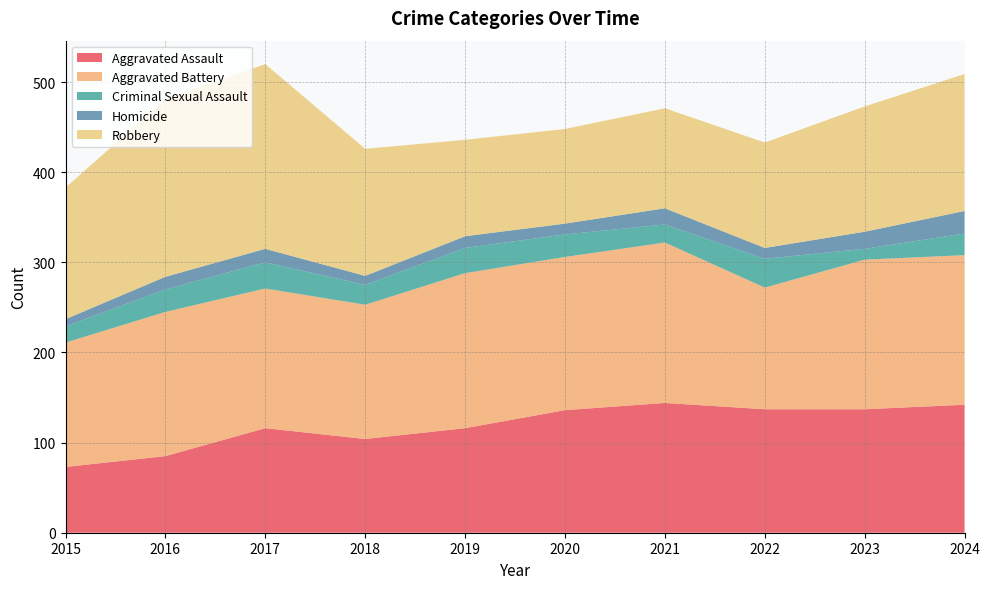

Reading left to right, transcribe all the data shown in this chart.

Aggravated Assault: 73	85	116	104	116	136	144	137	137	142
Aggravated Battery: 138	160	155	149	172	170	178	135	166	166
Criminal Sexual Assault: 18	25	29	22	28	25	20	32	12	24
Homicide: 8	14	15	10	13	12	18	12	19	25
Robbery: 146	197	205	141	107	105	111	117	139	152